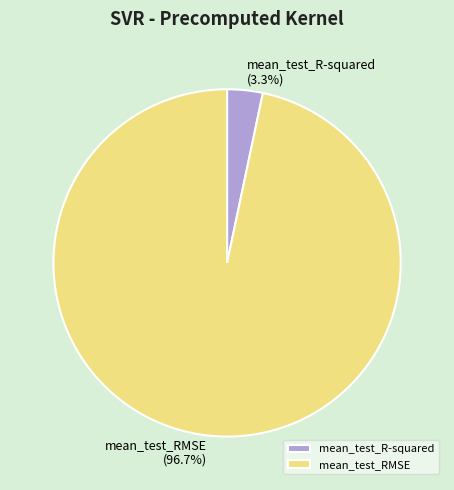

Is the sum of mean_test_RMSE and mean_test_R-squared greater than half?

Yes